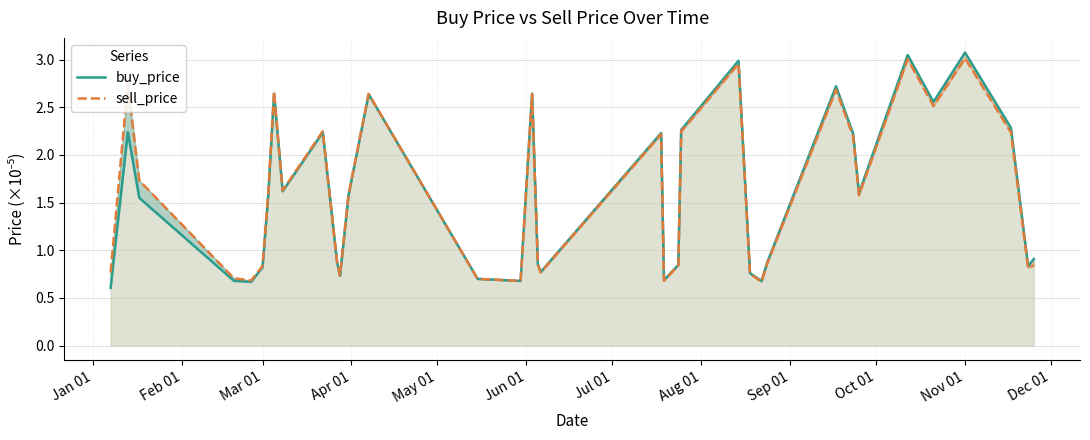

True or false: sell_price and buy_price cross at least once.

False